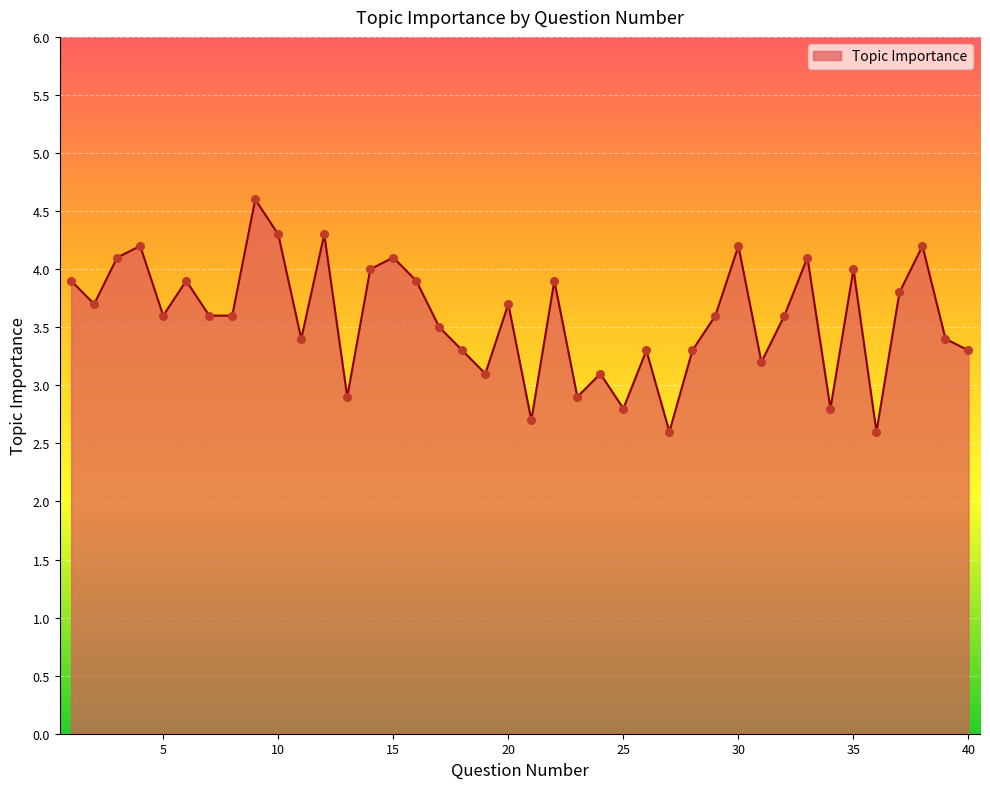

What is the smallest value displayed?

2.6